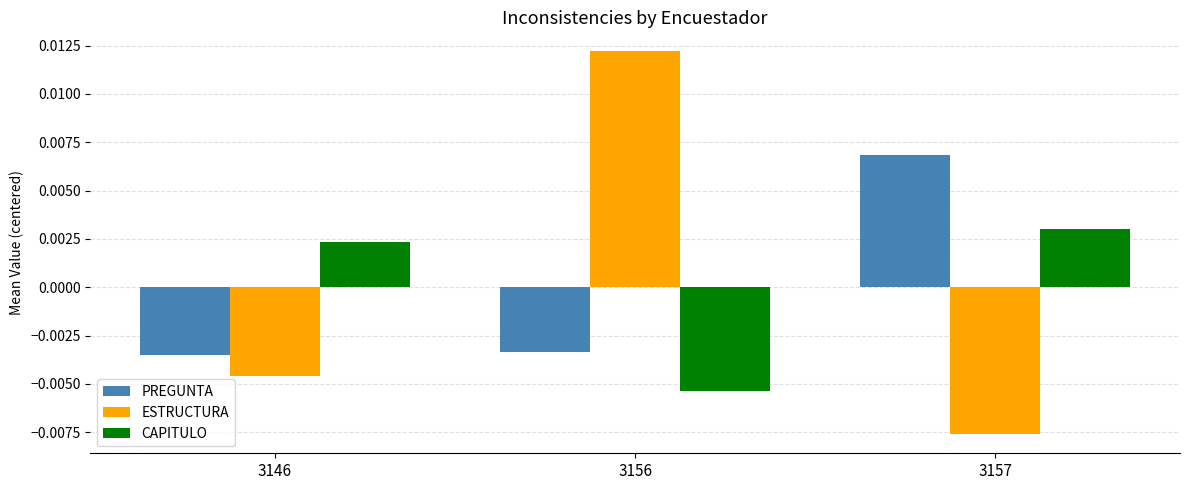

How many bars are there in total?

9